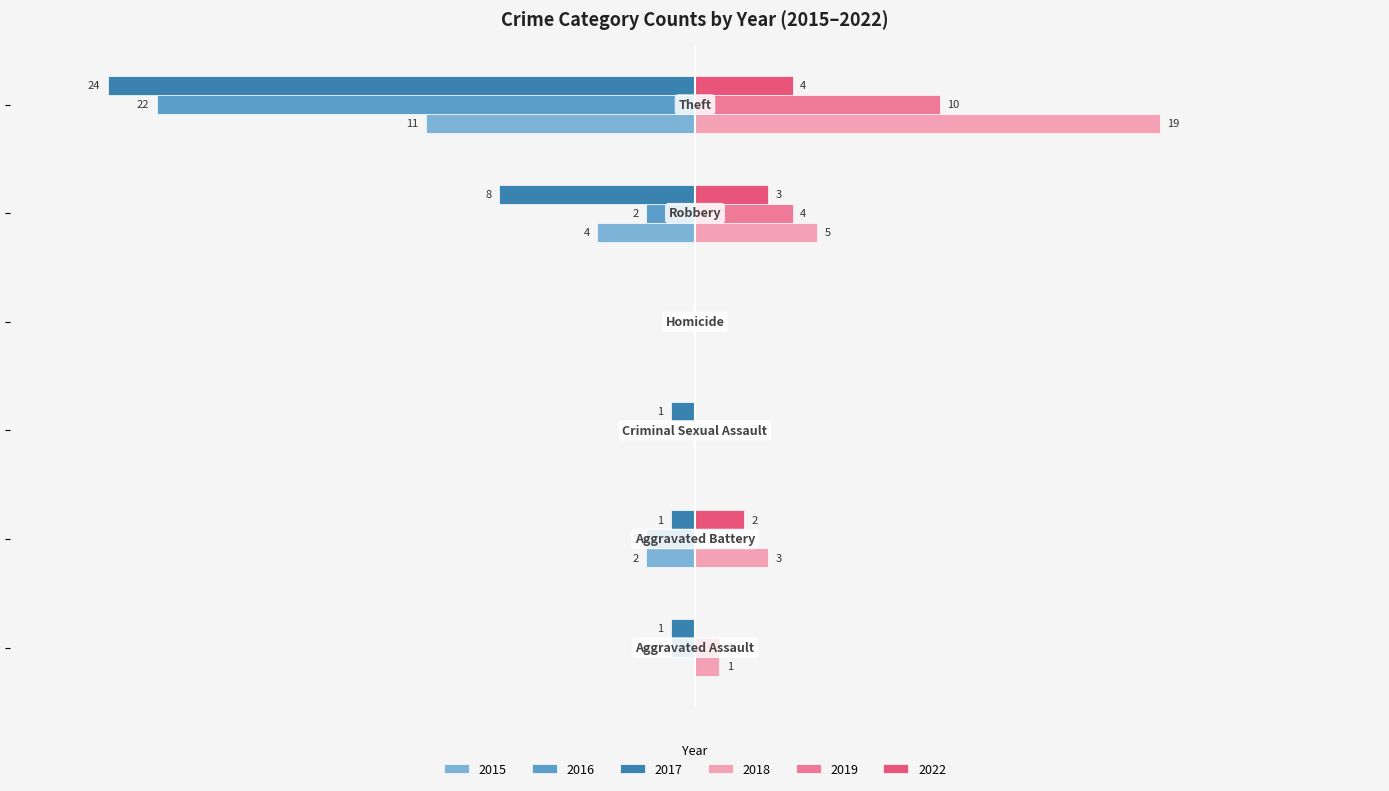

What are all the series names shown in the legend?

2015, 2016, 2017, 2018, 2019, 2022